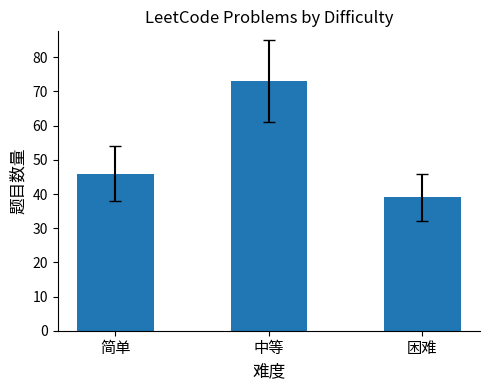

Which category has the lowest value across all series?

困难